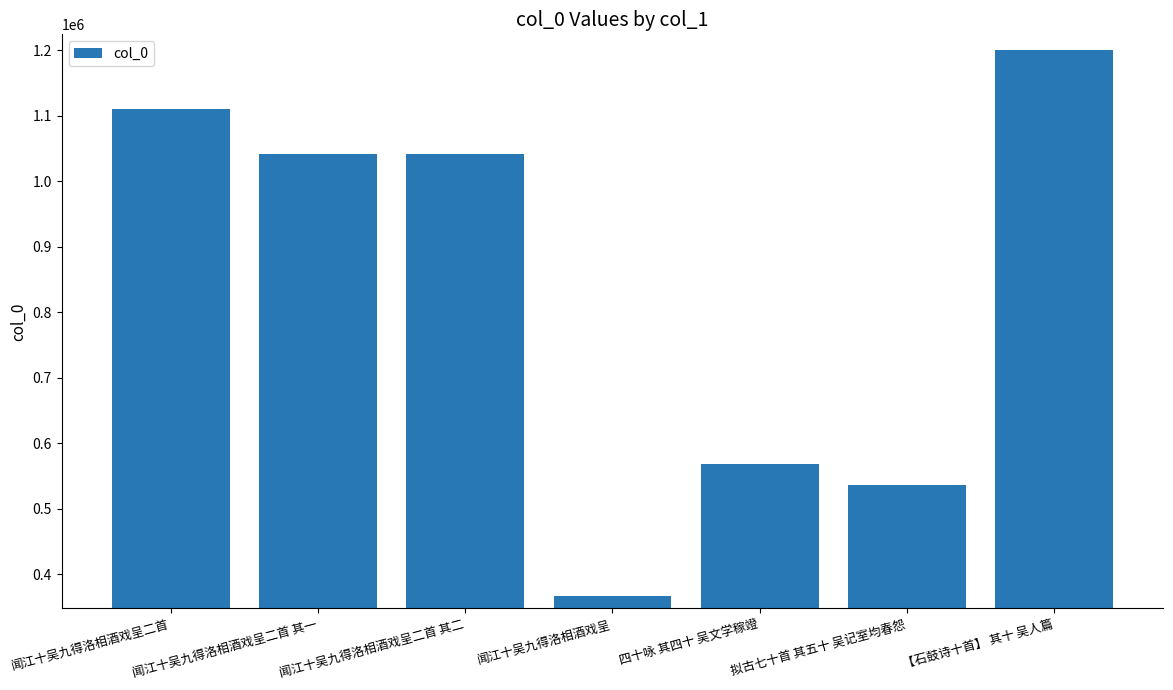

The chart shows a value of 1985989 at 闻江十吴九得洛相酒戏呈二首. True or false?

False